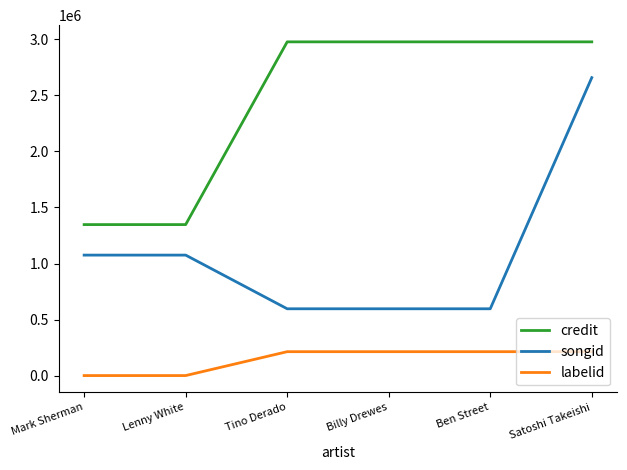

At which category is the sum across all series the highest?

Satoshi Takeishi